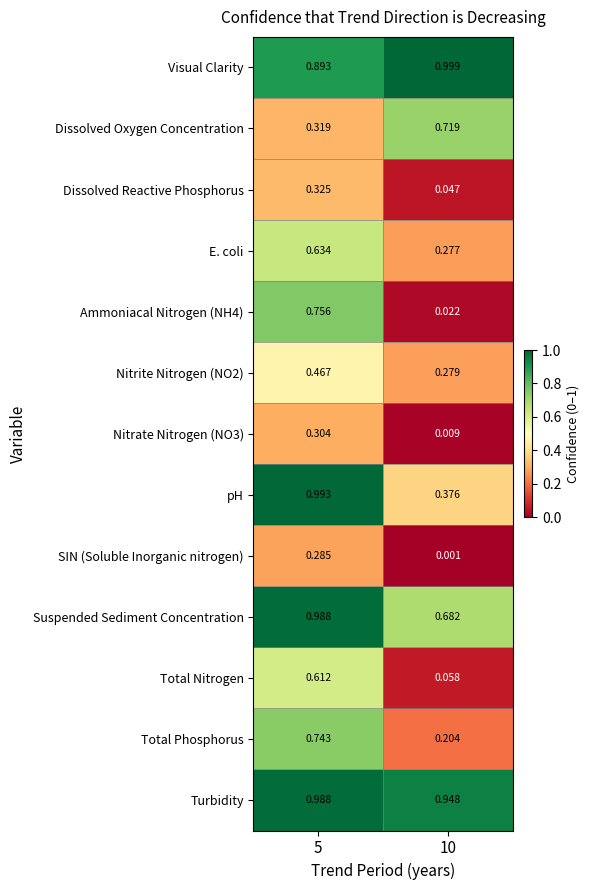

Is the value of Total Phosphorus at 10 greater than the value of Ammoniacal Nitrogen (NH4) at 10?

Yes